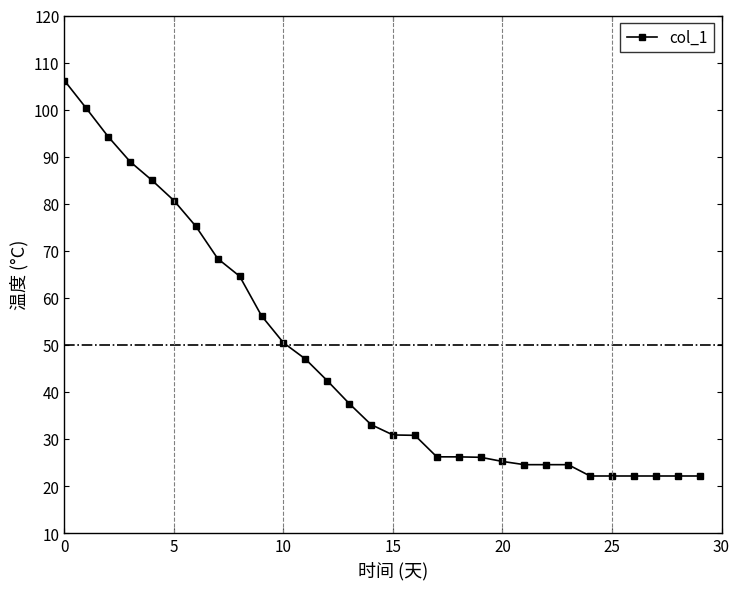

Count the number of values greater than 33.

15